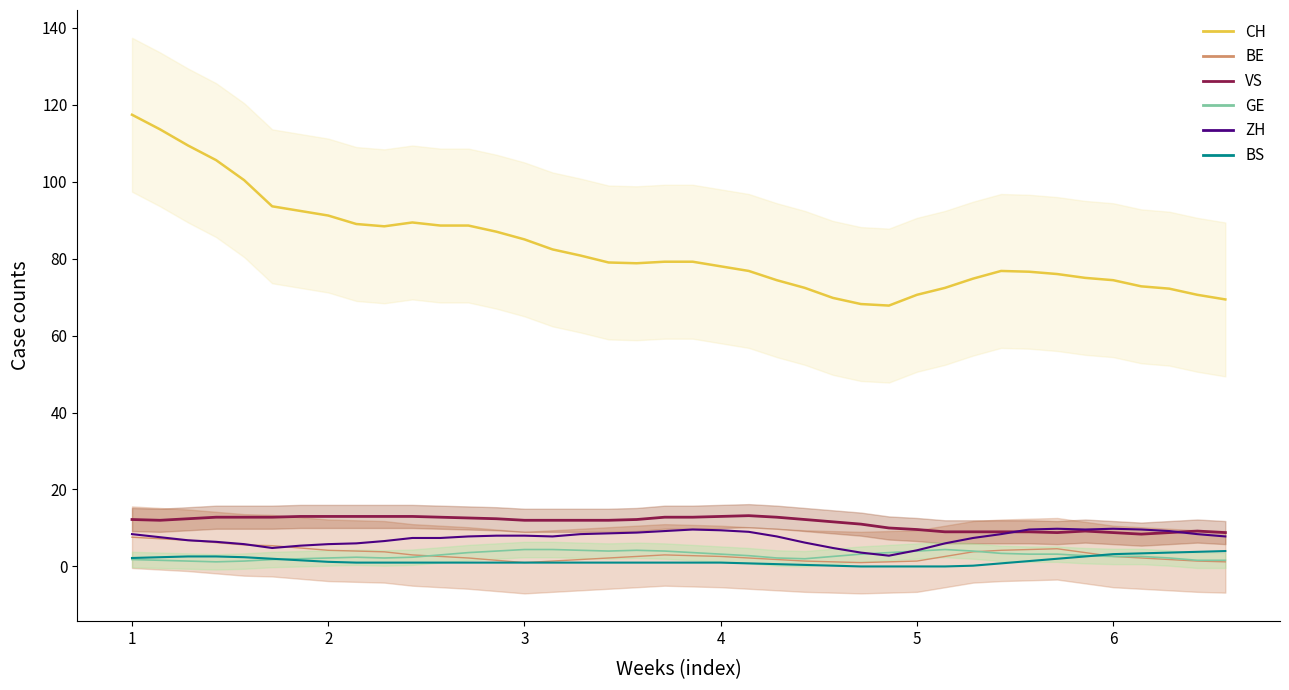

True or false: BE and GE cross at least once.

True